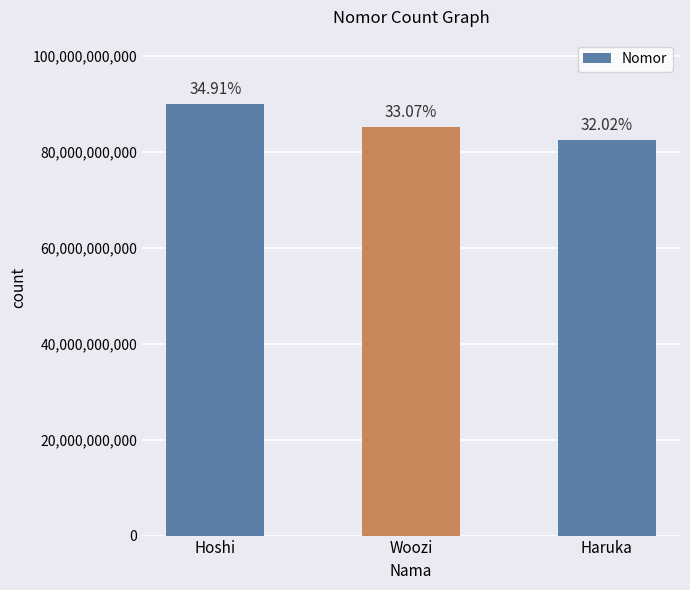

Reading right to left, what are all the values shown in this chart?

82456084203	85156084242	89907212341